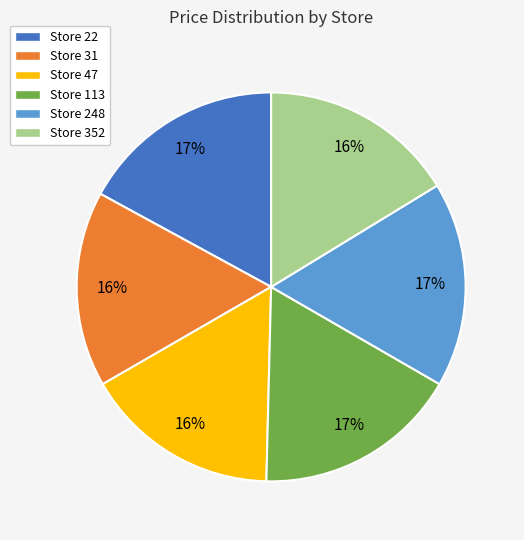

The Store 31 slice represents 16% of the pie. True or false?

True